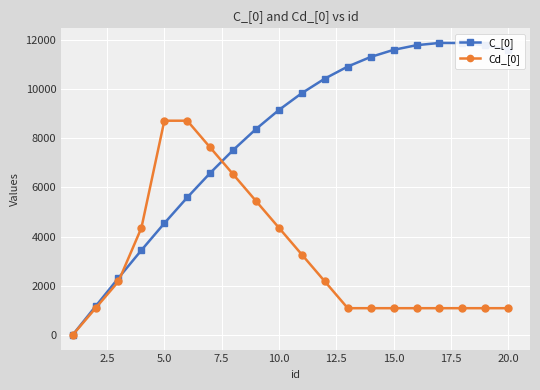

Is this an area chart (filled region under the line)?

No